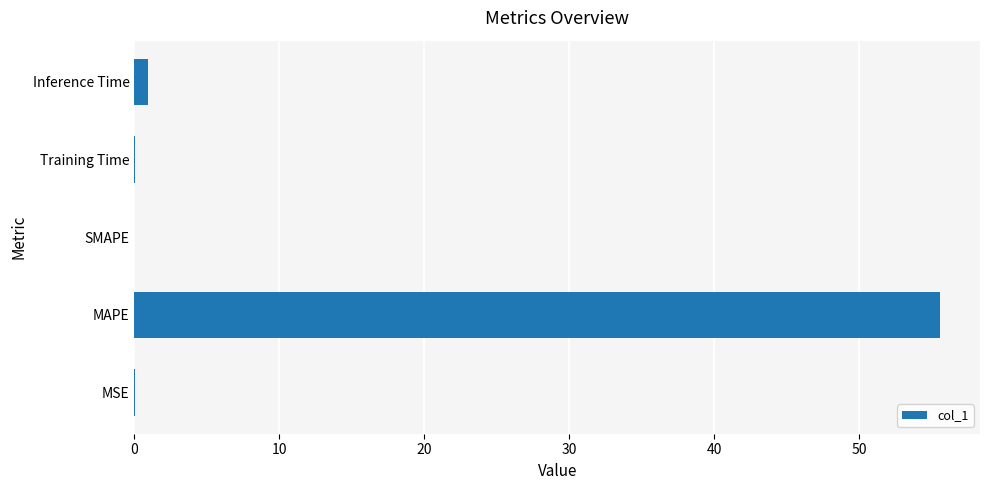

What is the sum of all values?

56.6